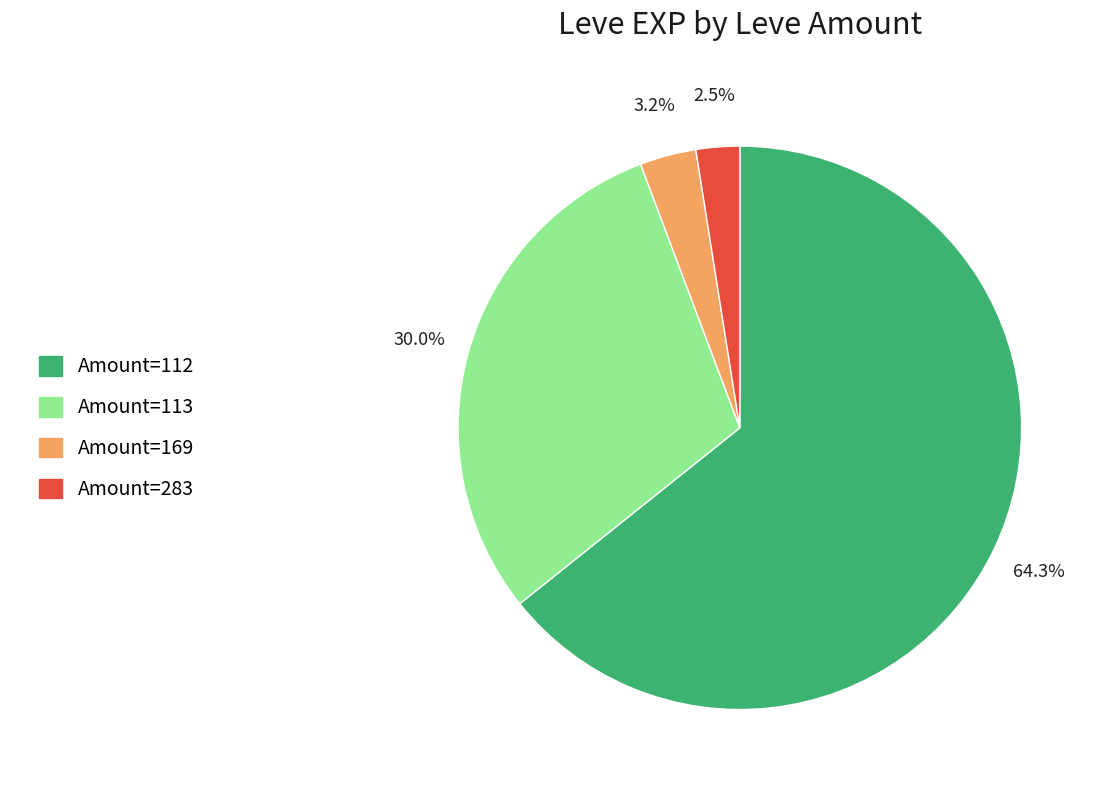

To the nearest percent, what is the difference between the largest and smallest slice percentages?

62%